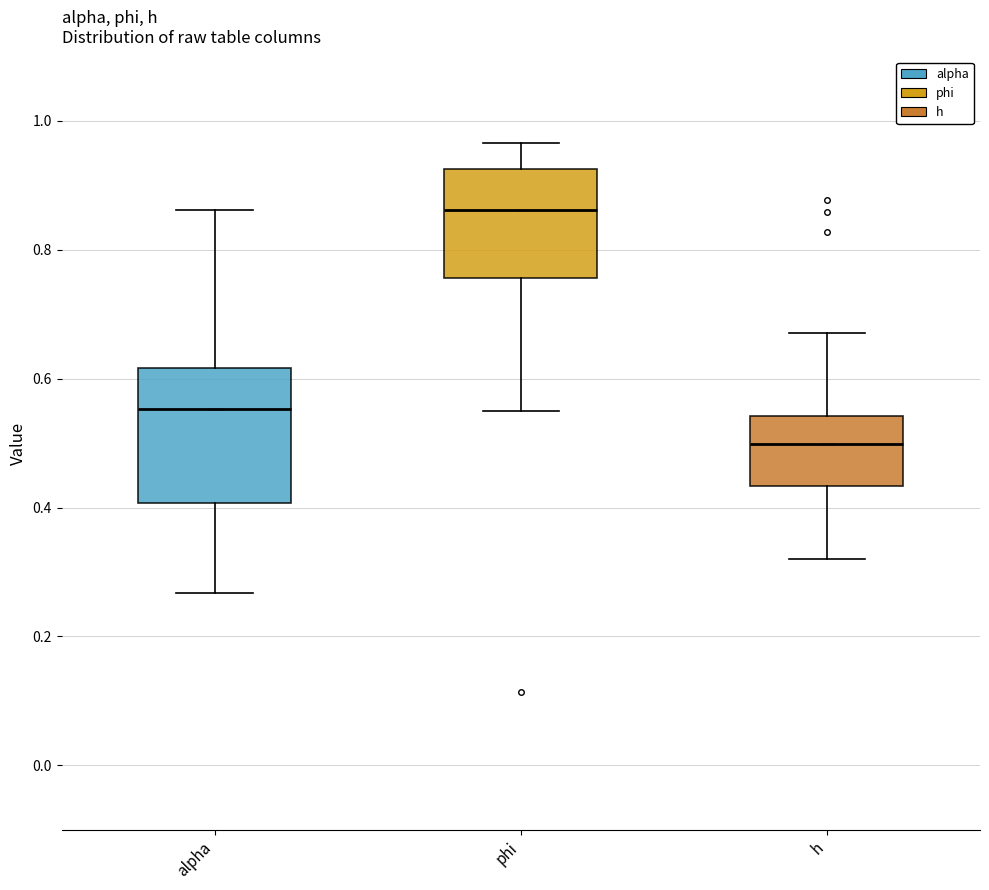

Reading left to right, read every box against the y-axis: the position of its median line, the range the box covers, and the ends of its whiskers. The values are not printed on the chart, so give them approximately, as read against the axis.

alpha: median 0.56, box 0.40 to 0.62, whiskers 0.26 to 0.86
phi: median 0.86, box 0.76 to 0.92, whiskers 0.54 to 0.96
h: median 0.50, box 0.44 to 0.54, whiskers 0.32 to 0.68